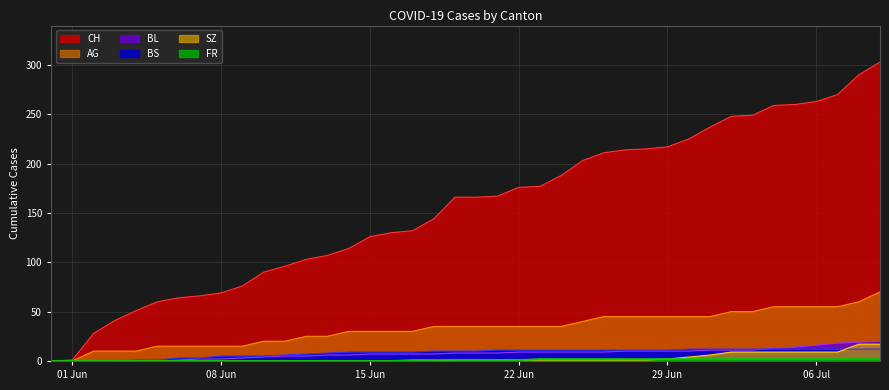

What is the greatest value displayed?

303